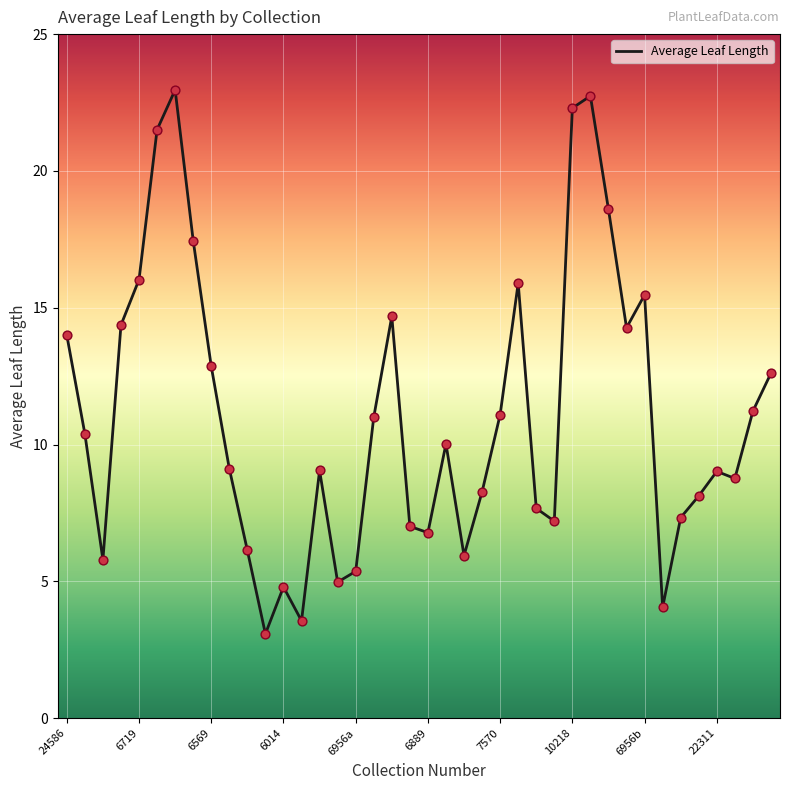

What is the smallest value displayed?

3.1